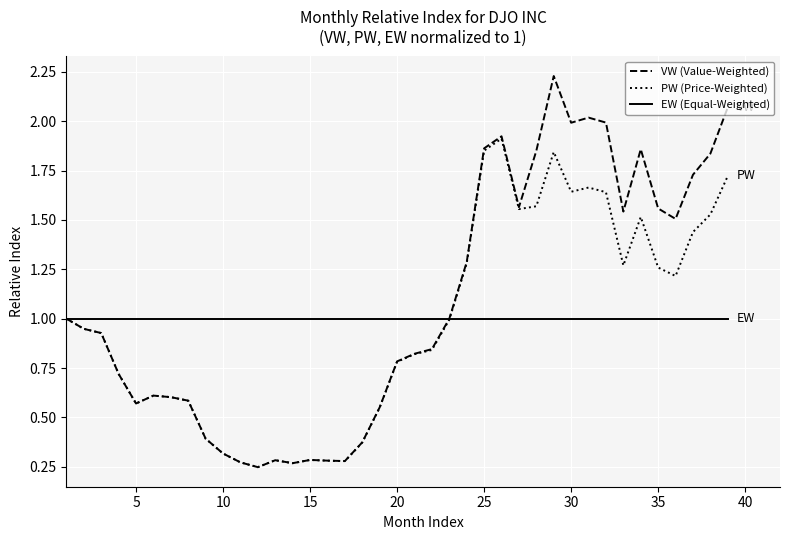

Which series has the widest spread of values?

VW (Value-Weighted)